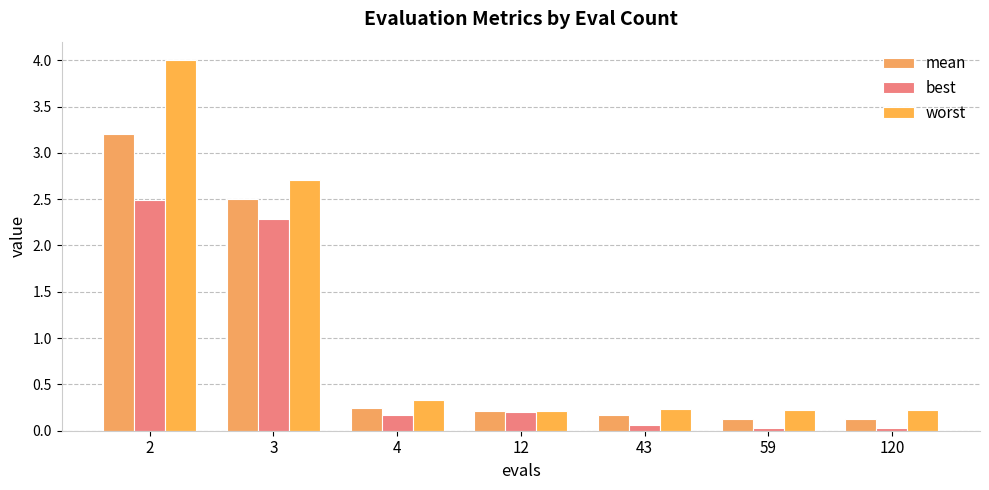

The value of mean at 43 is 0.2. True or false?

True